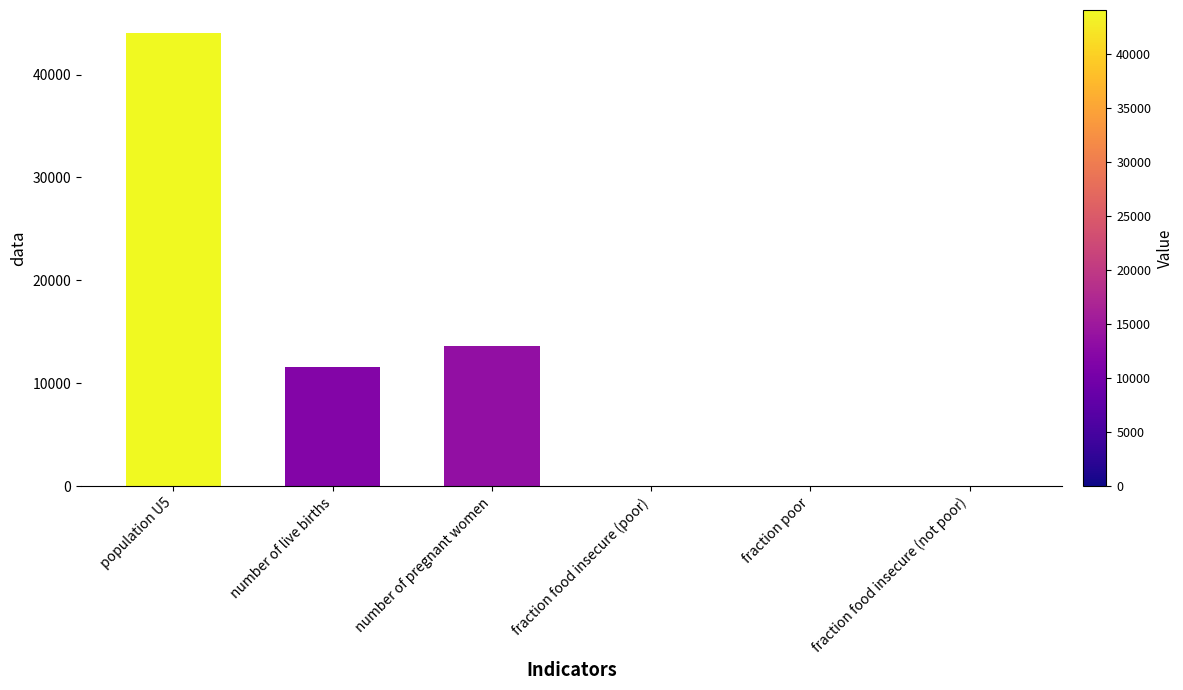

What is the sum of all values?

69205.7